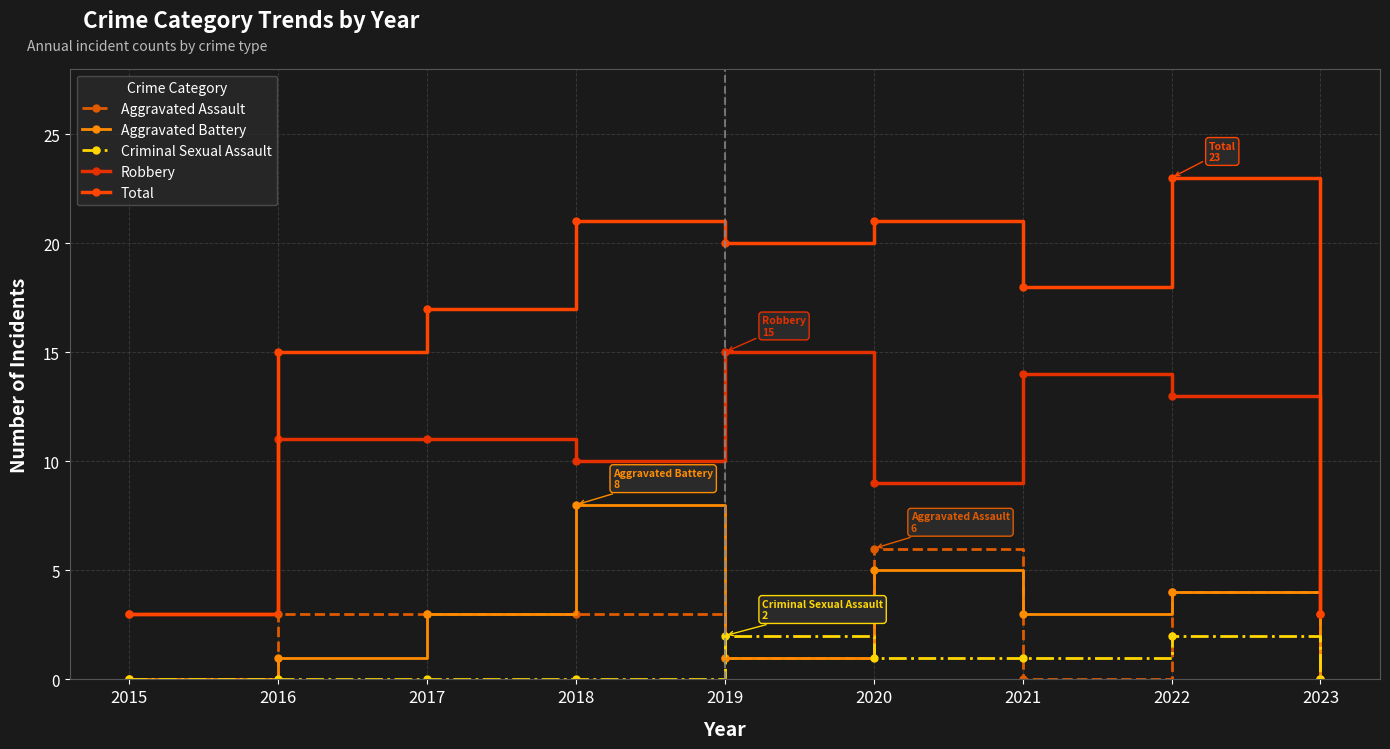

Reading left to right, list all the values displayed in this chart.

Aggravated Assault: 2015=0	2016=3	2017=3	2018=3	2019=1	2020=6	2021=0	2022=4	2023=0
Aggravated Battery: 2015=0	2016=1	2017=3	2018=8	2019=1	2020=5	2021=3	2022=4	2023=0
Criminal Sexual Assault: 2015=0	2016=0	2017=0	2018=0	2019=2	2020=1	2021=1	2022=2	2023=0
Robbery: 2015=3	2016=11	2017=11	2018=10	2019=15	2020=9	2021=14	2022=13	2023=3
Total: 2015=3	2016=15	2017=17	2018=21	2019=20	2020=21	2021=18	2022=23	2023=3